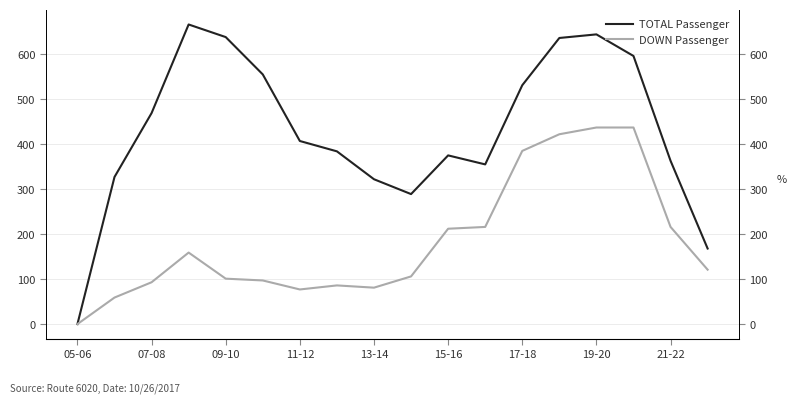

How many categories are shown in the chart?

18